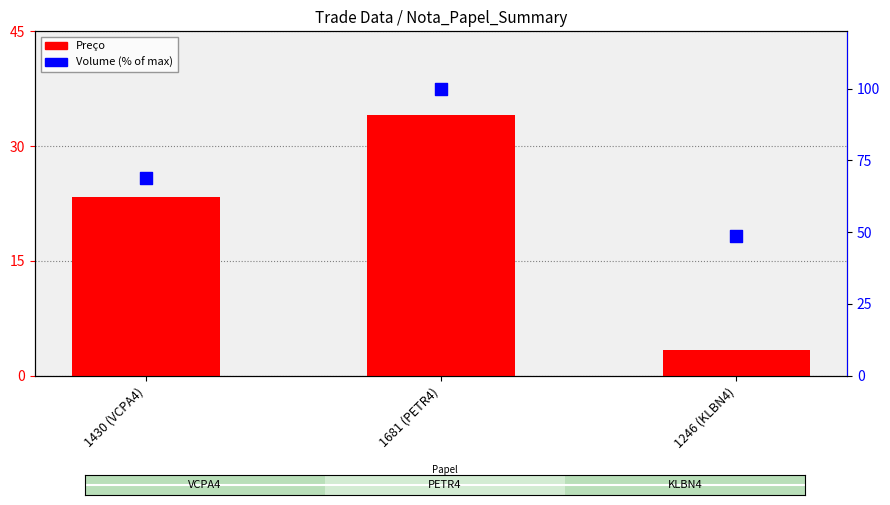

Which series reaches the minimum Y coordinate?

Preço